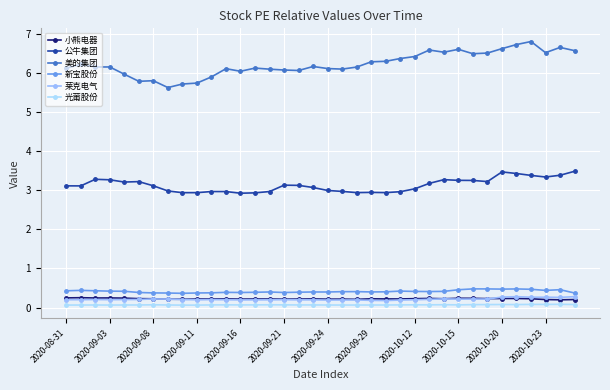

True or false: 公牛集团 has more than 1 interior local peaks.

True